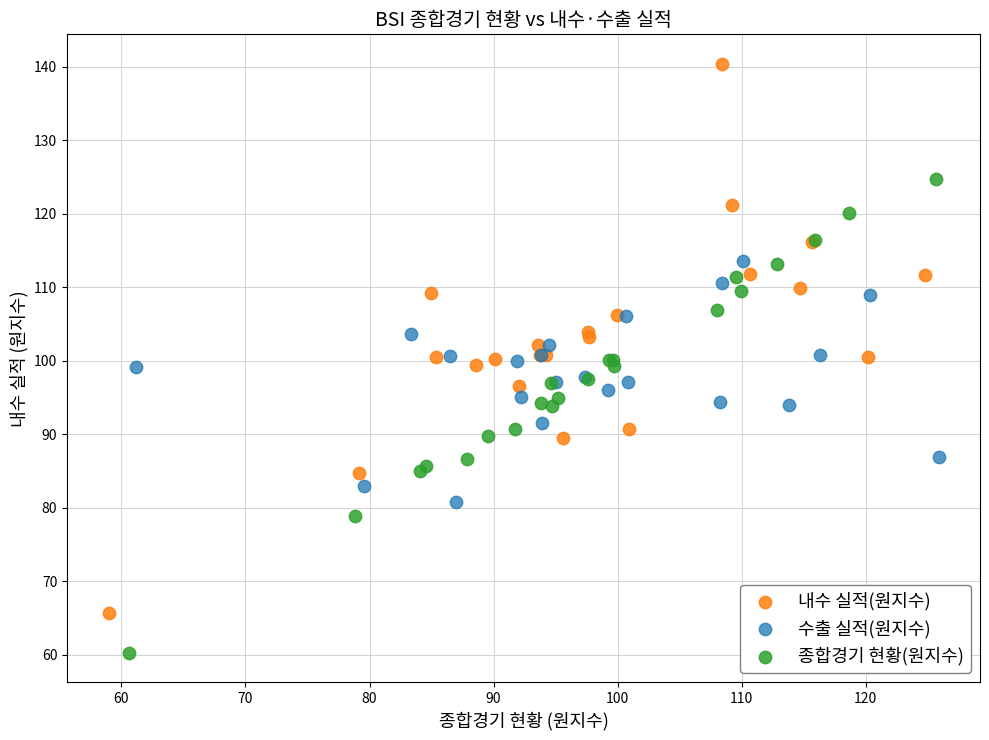

Which series reaches the maximum Y coordinate?

내수 실적(원지수)